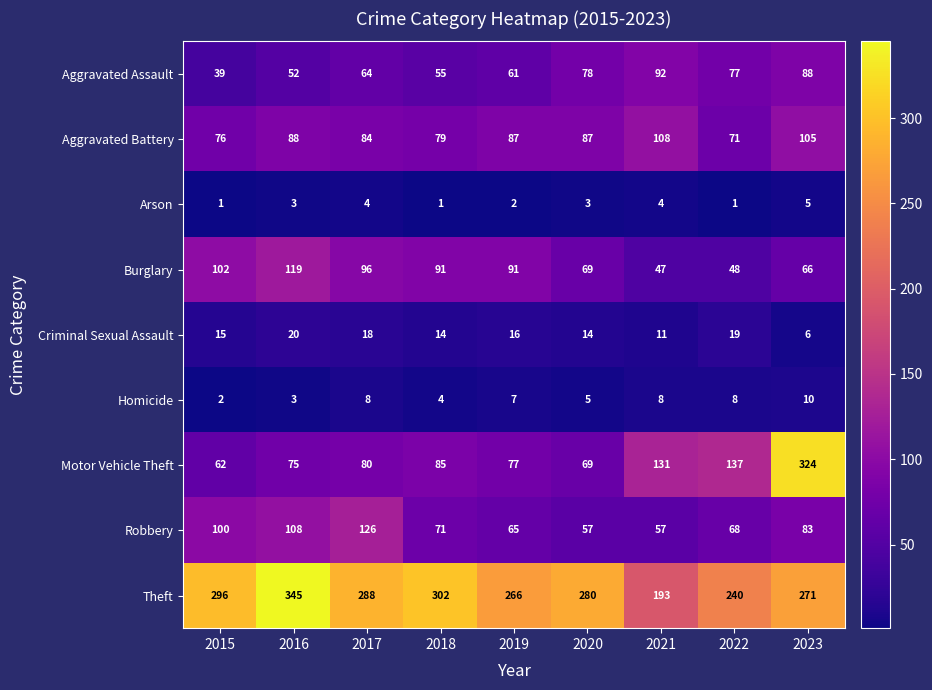

What is the total value across all series at 2018?

702